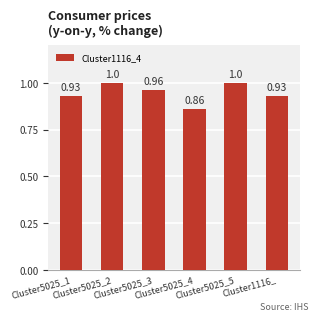

Are the bars horizontal?

No